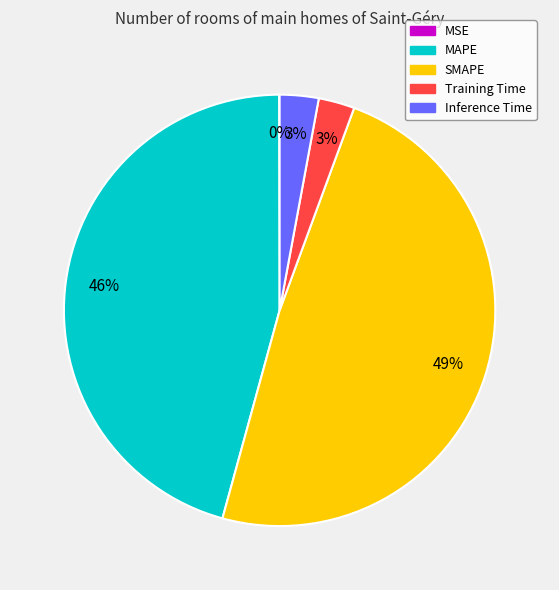

True or false: SMAPE accounts for 49% of the total.

True